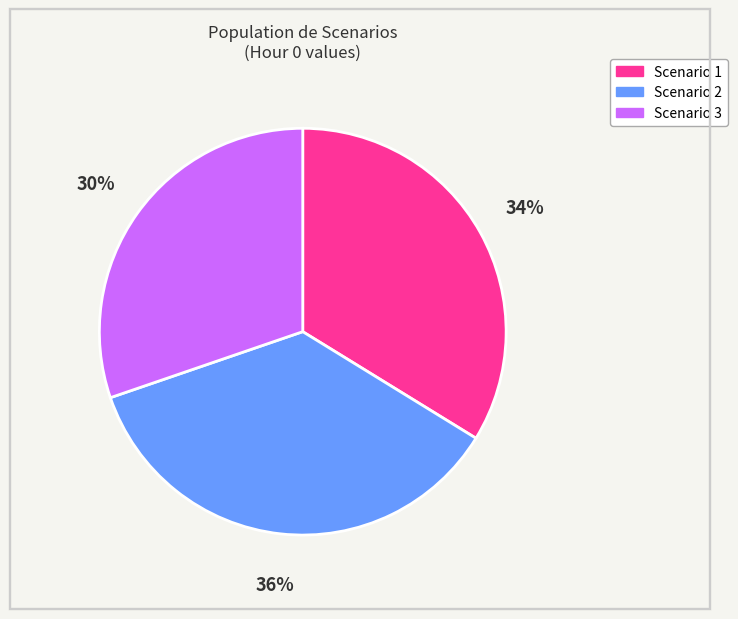

Is the sum of Scenario 3 and Scenario 2 greater than half?

Yes